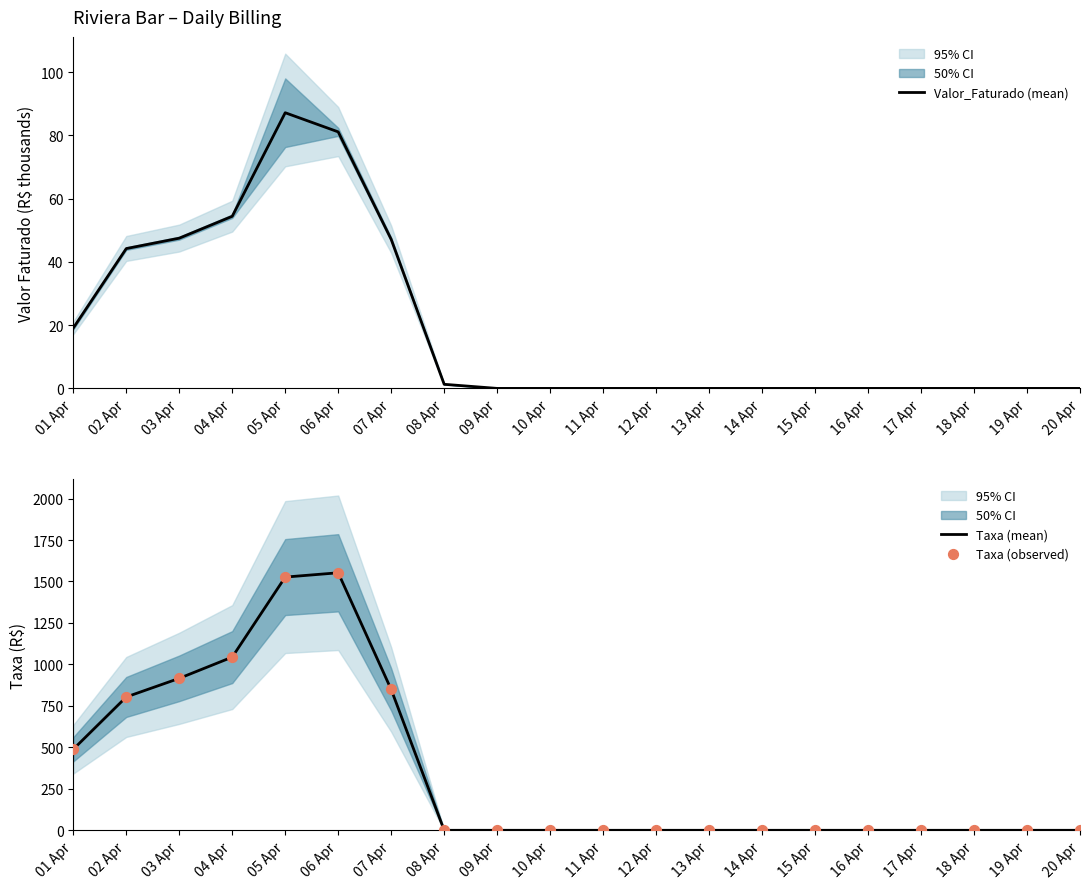

Which series has the largest total across all categories?

Taxa (mean)